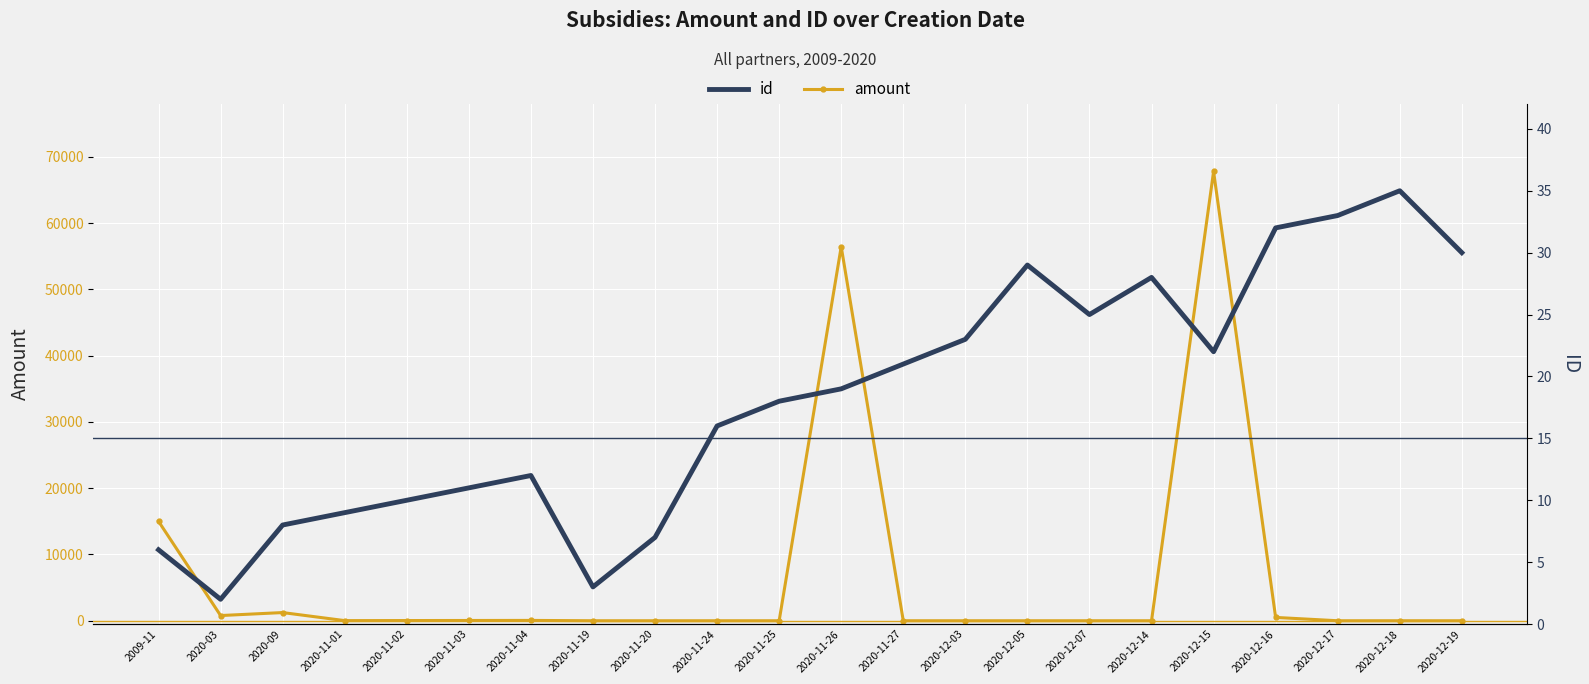

What position from the right is 2020-11-19?

15